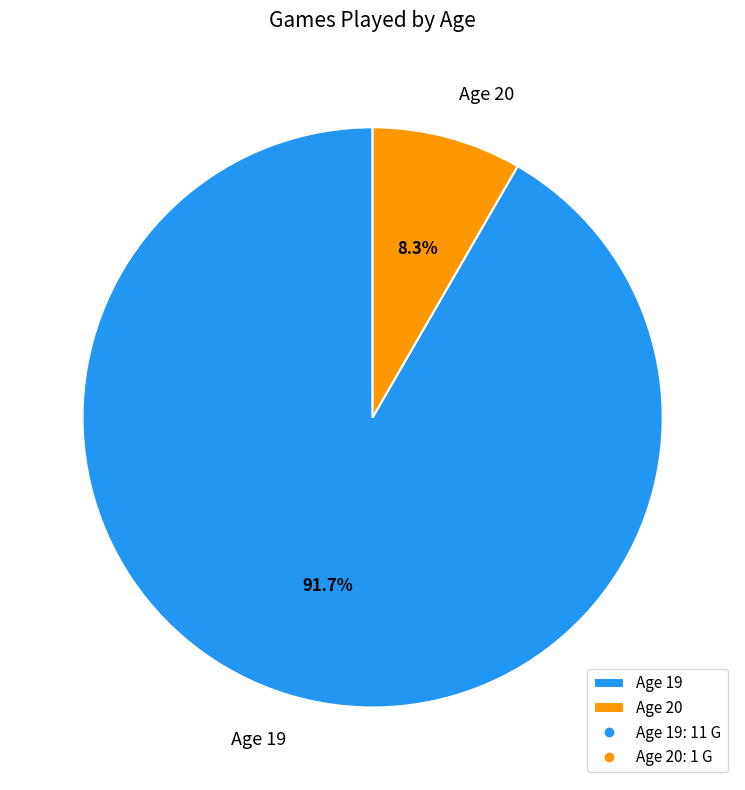

To the nearest percent, what is the difference between the largest and smallest slice percentages?

83%